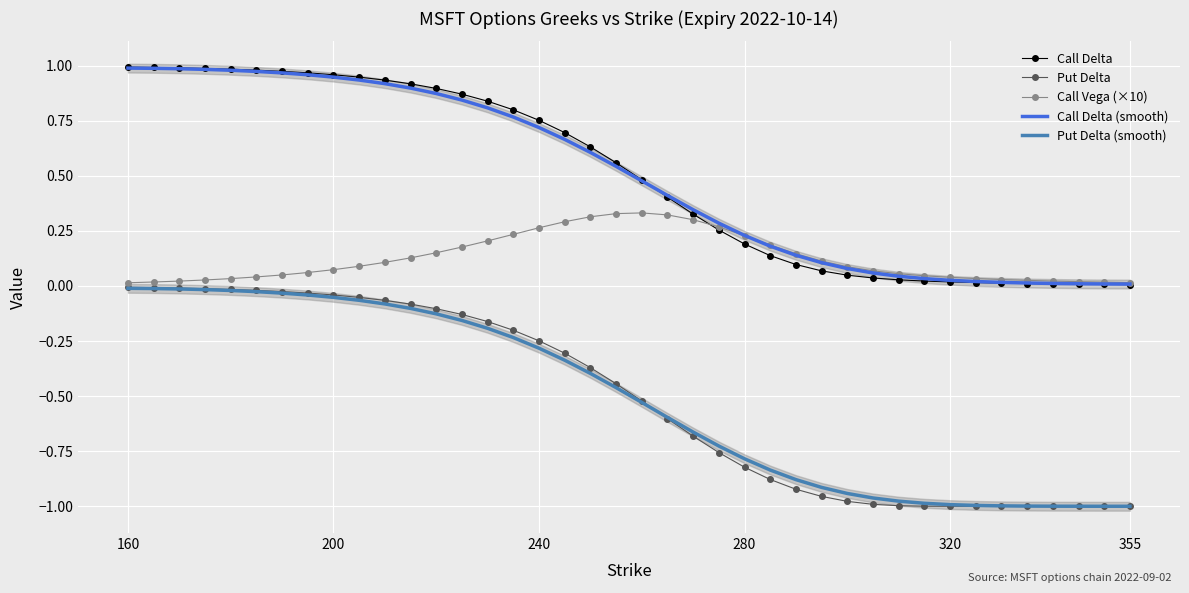

At which category is the sum across all series the highest?

160